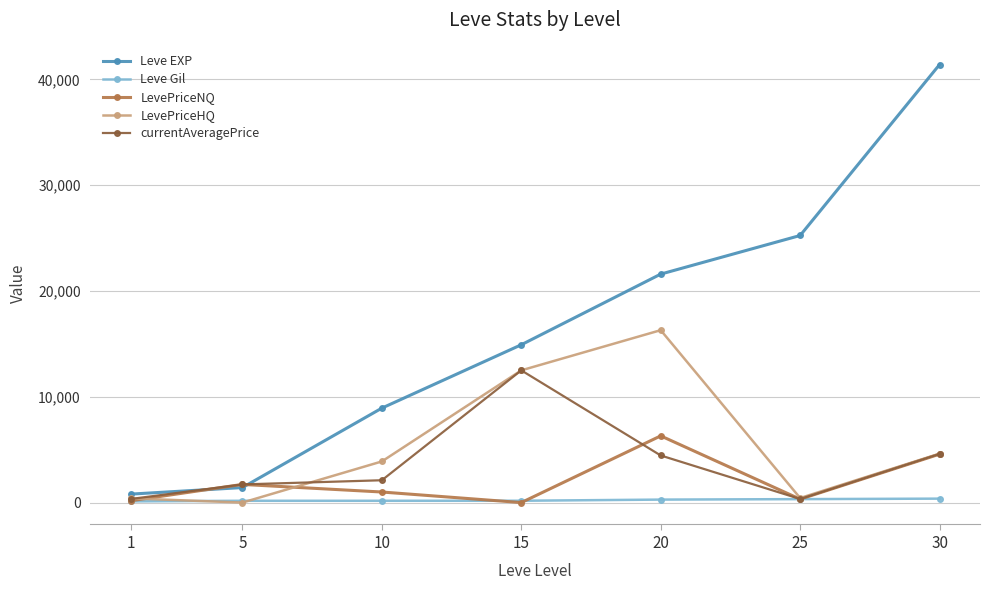

What is the value of the LevePriceHQ point at the 3rd from the left?

3888.3